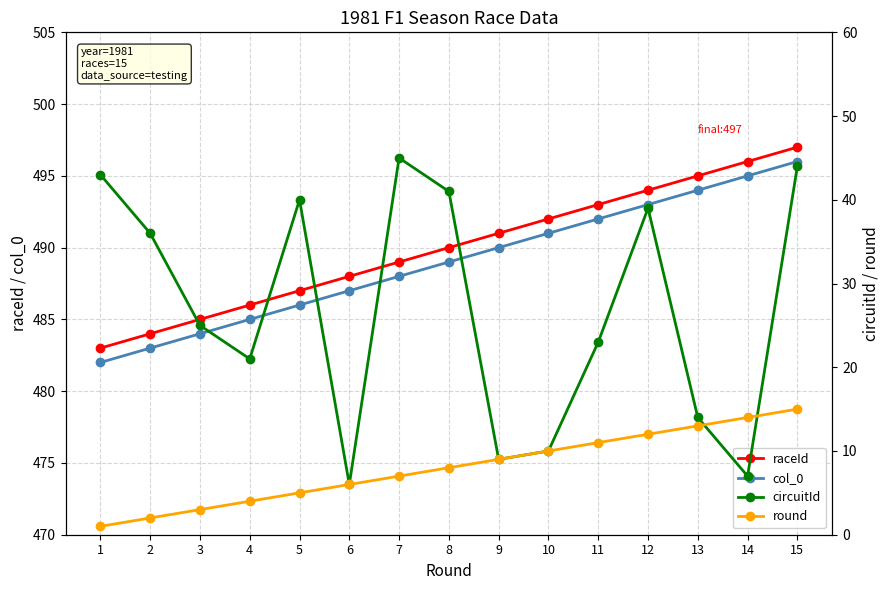

What is the difference between the highest and lowest values at 13?

482